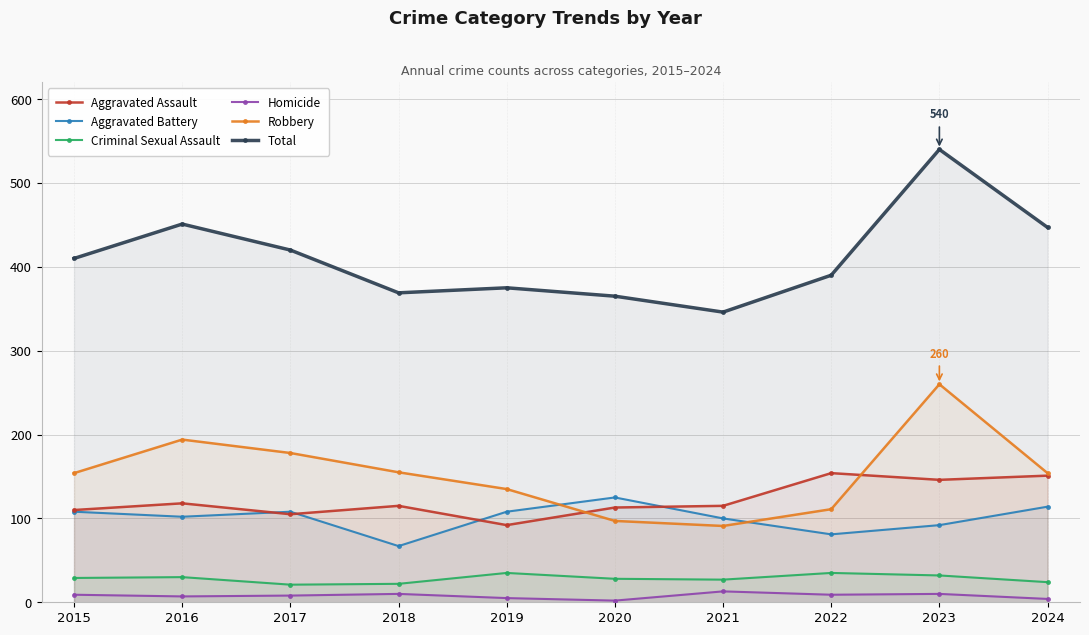

Which series has the widest spread of values?

Total